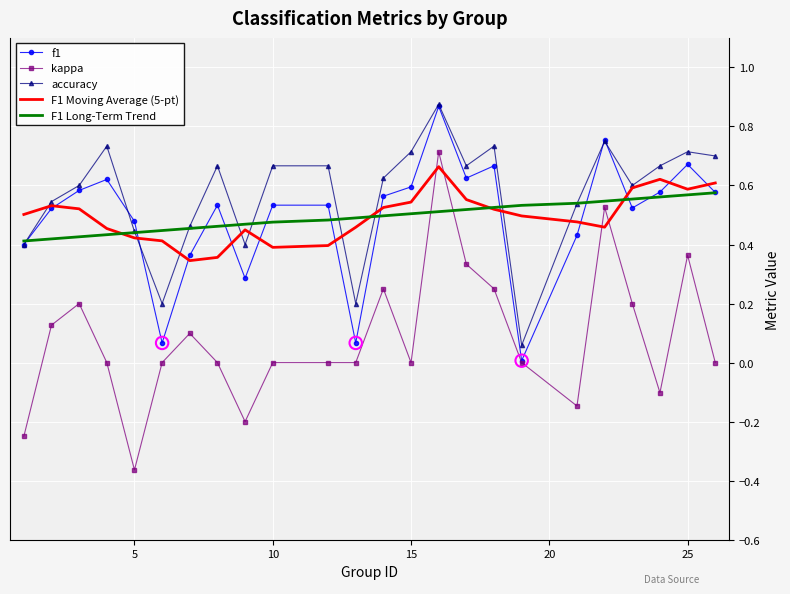

Which series has the widest spread of values?

kappa